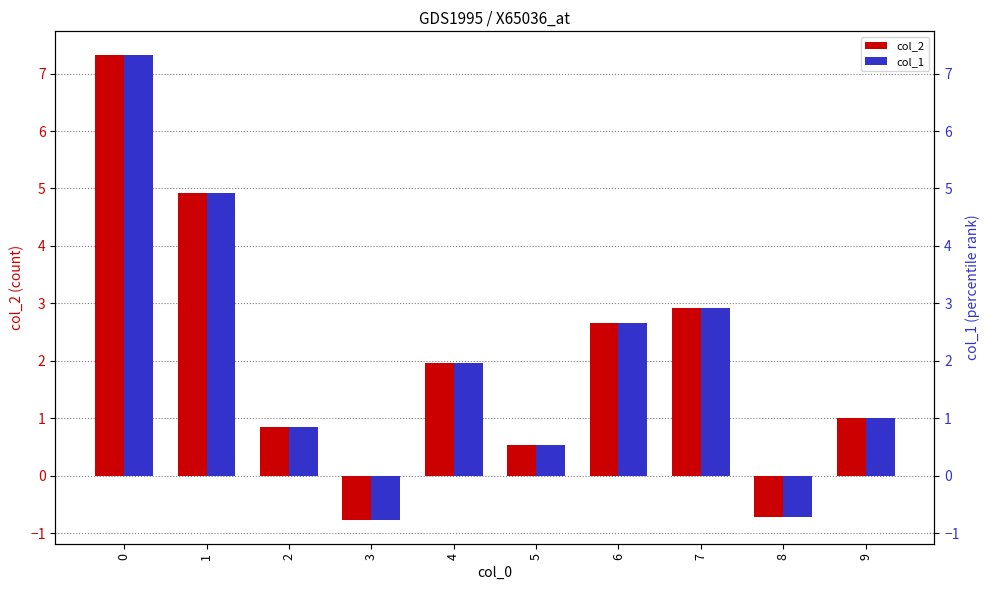

How many values in col_1 are above zero?

8